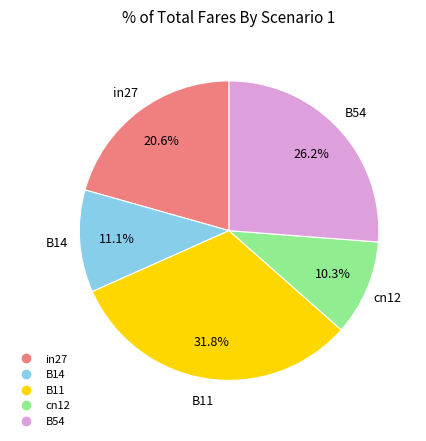

The in27 slice represents 21% of the pie. True or false?

True